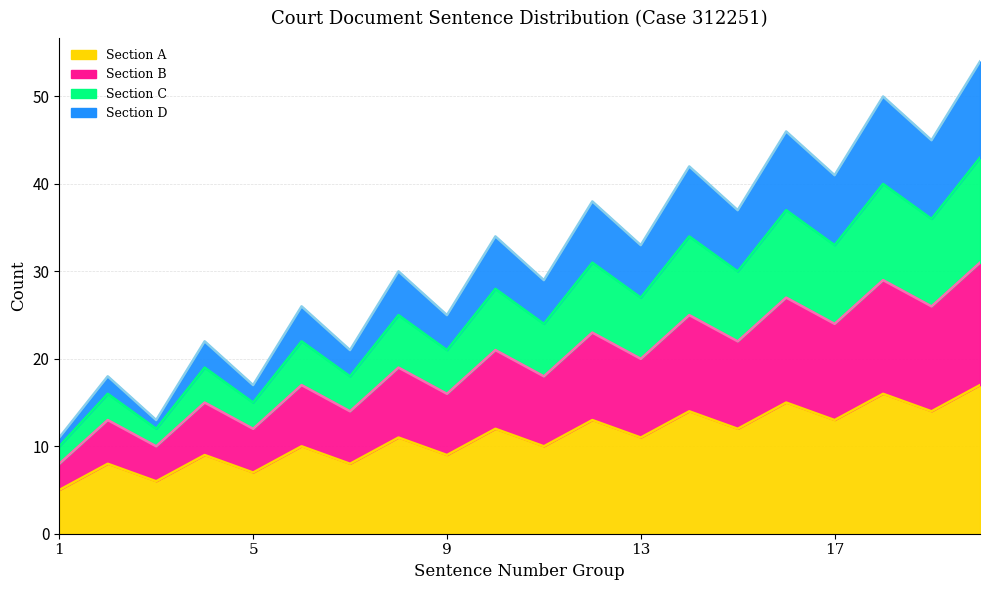

In Section C, how many points are lower than both neighbors (excluding endpoints)?

9